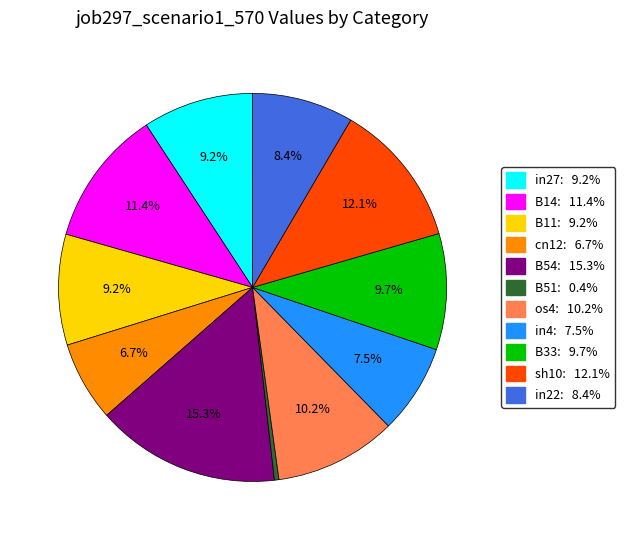

Count the number of slices in the pie.

11